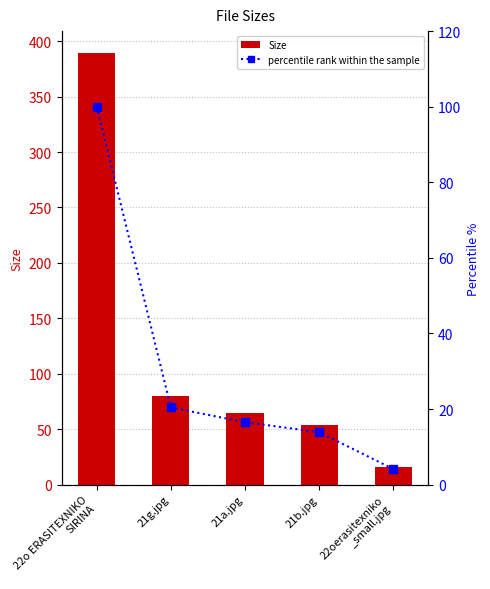

At which label does percentile rank within the sample reach its peak?

22o ERASITEXNIKO
SIRINA